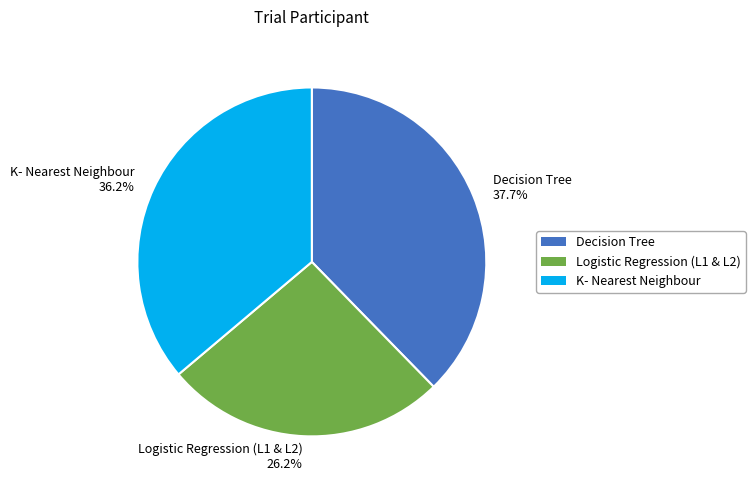

Rank the categories by value from highest to lowest.

Decision Tree, K- Nearest Neighbour, Logistic Regression (L1 & L2)